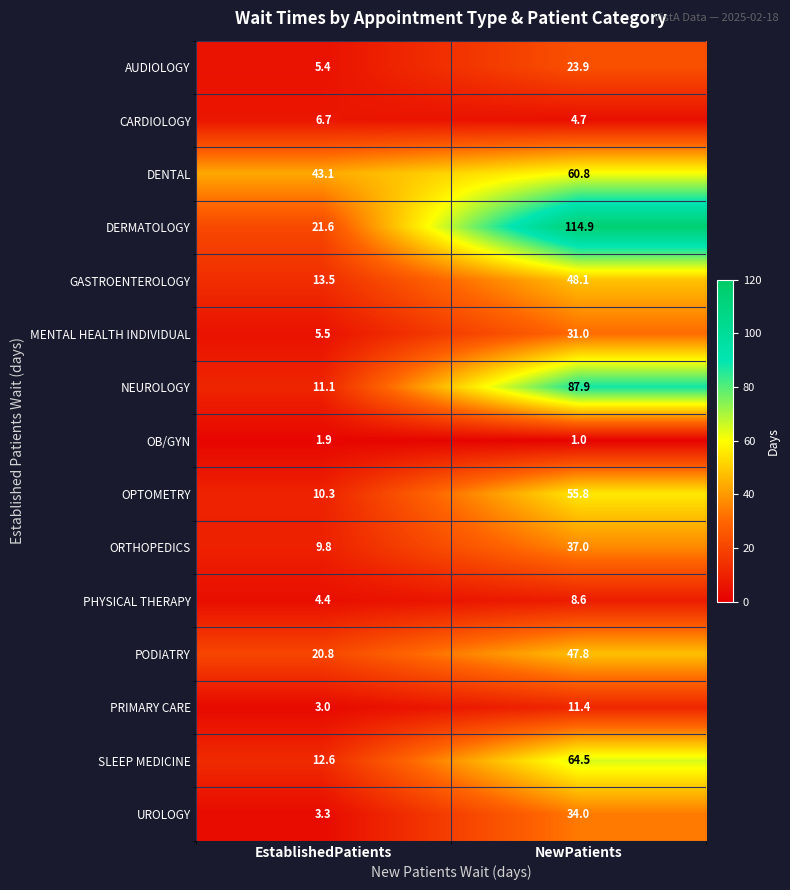

Count the number of data series in this chart.

15